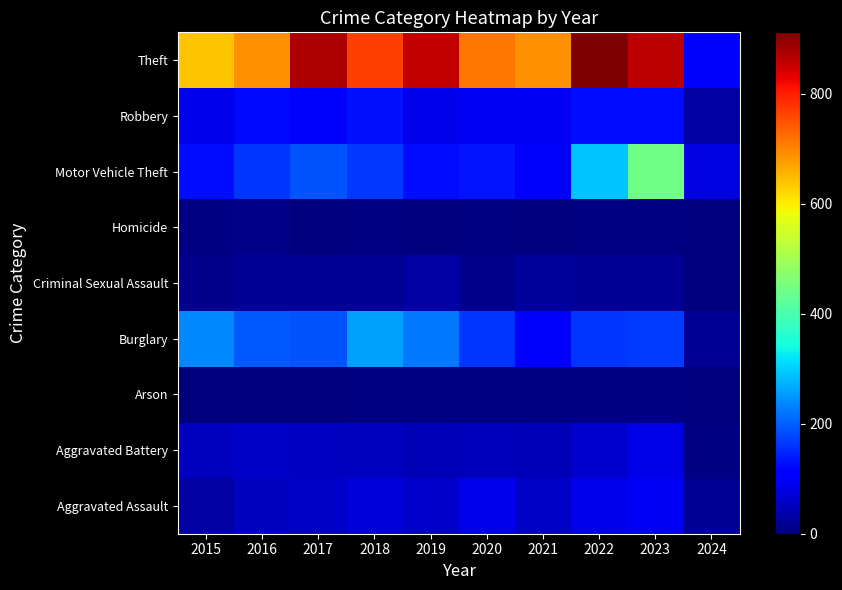

At 2020, list the series in order from smallest to largest.

Arson, Homicide, Criminal Sexual Assault, Aggravated Battery, Aggravated Assault, Robbery, Motor Vehicle Theft, Burglary, Theft